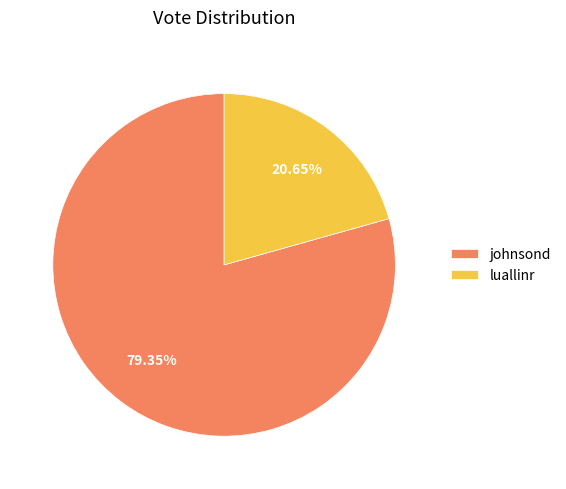

Is there a majority slice in this chart?

Yes